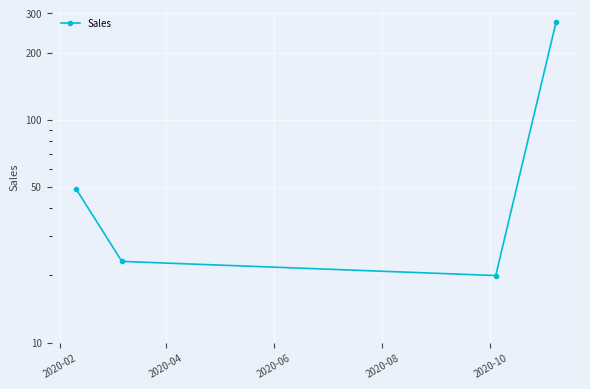

Reading left to right, extract all data points from this chart.

49.1	23.1	20.0	273.0